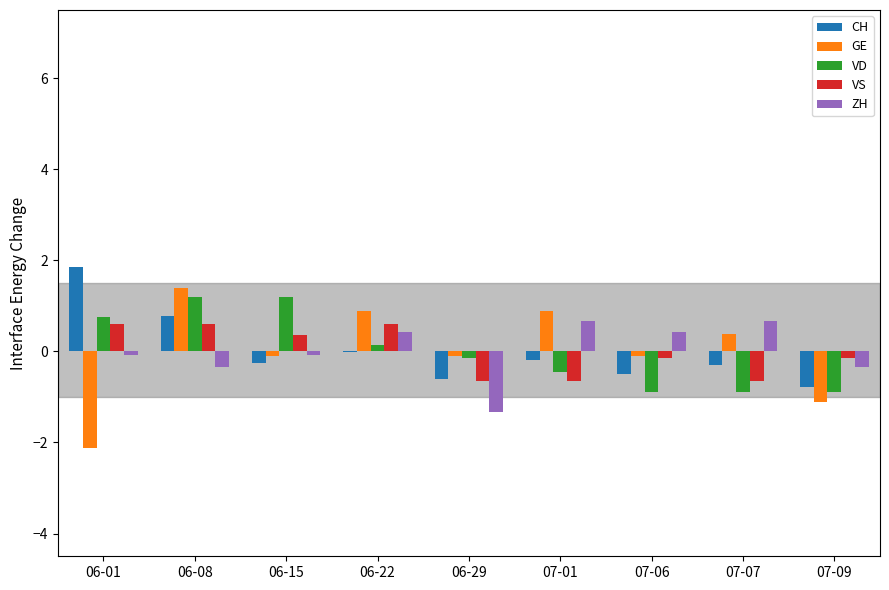

What are all the series names shown in the legend?

CH, GE, VD, VS, ZH